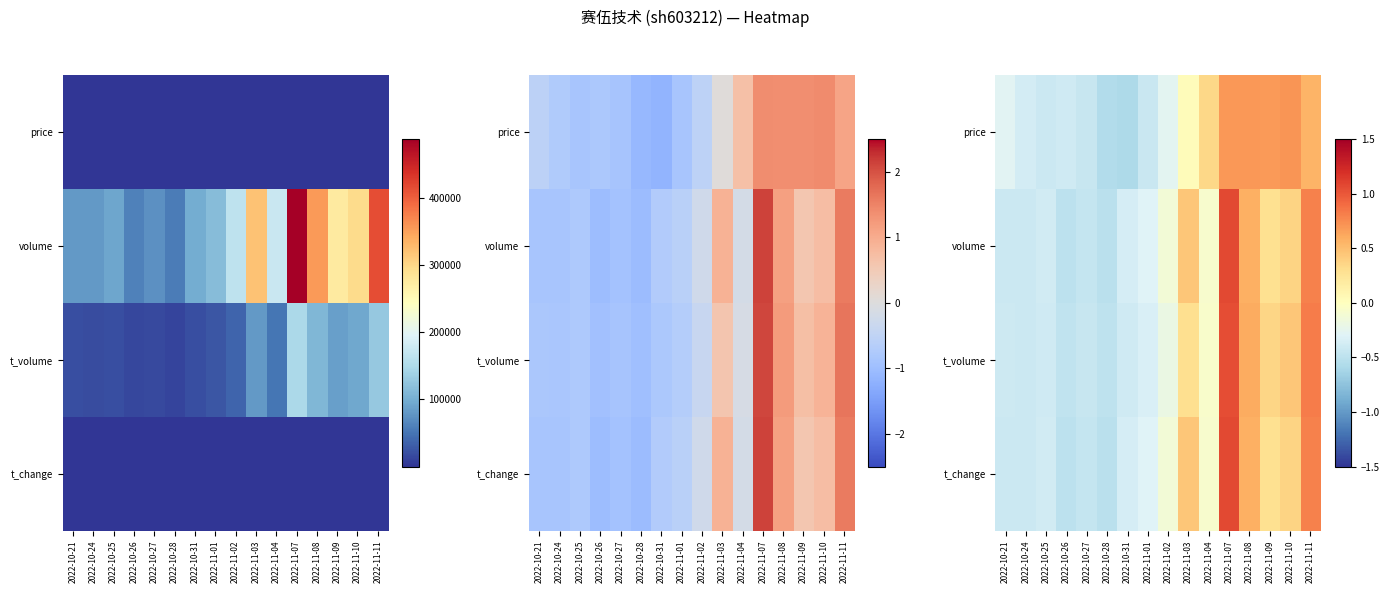

What is the total value across all series at 2022-10-28?

-2.1